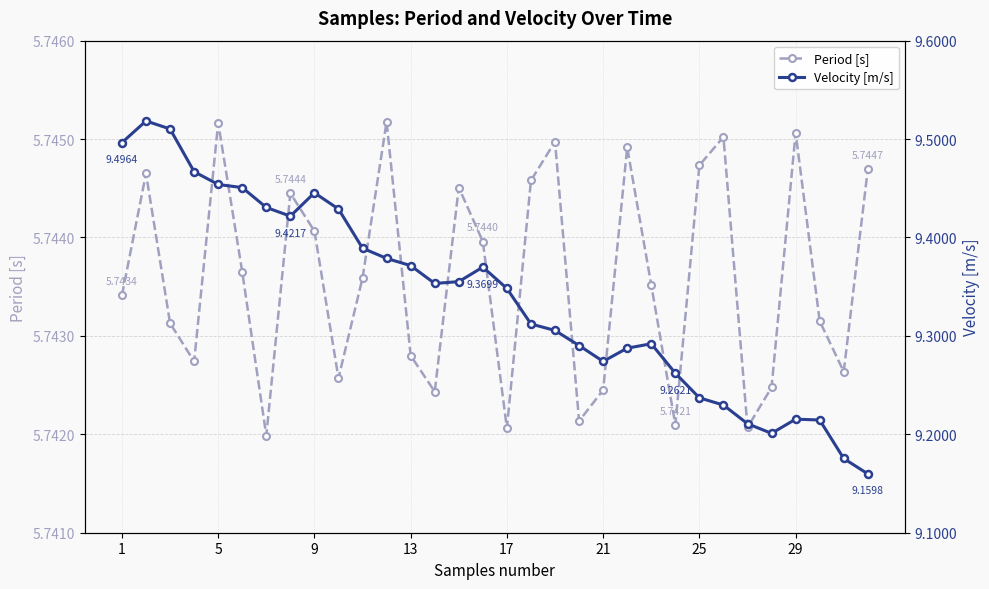

True or false: Period [s] has more than 0 interior local peaks.

True